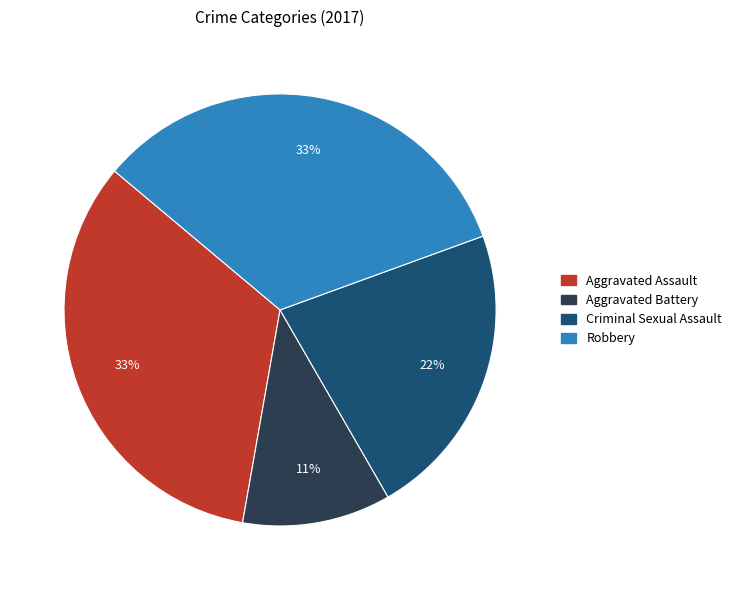

Is it true that Criminal Sexual Assault is 7% of the pie?

False